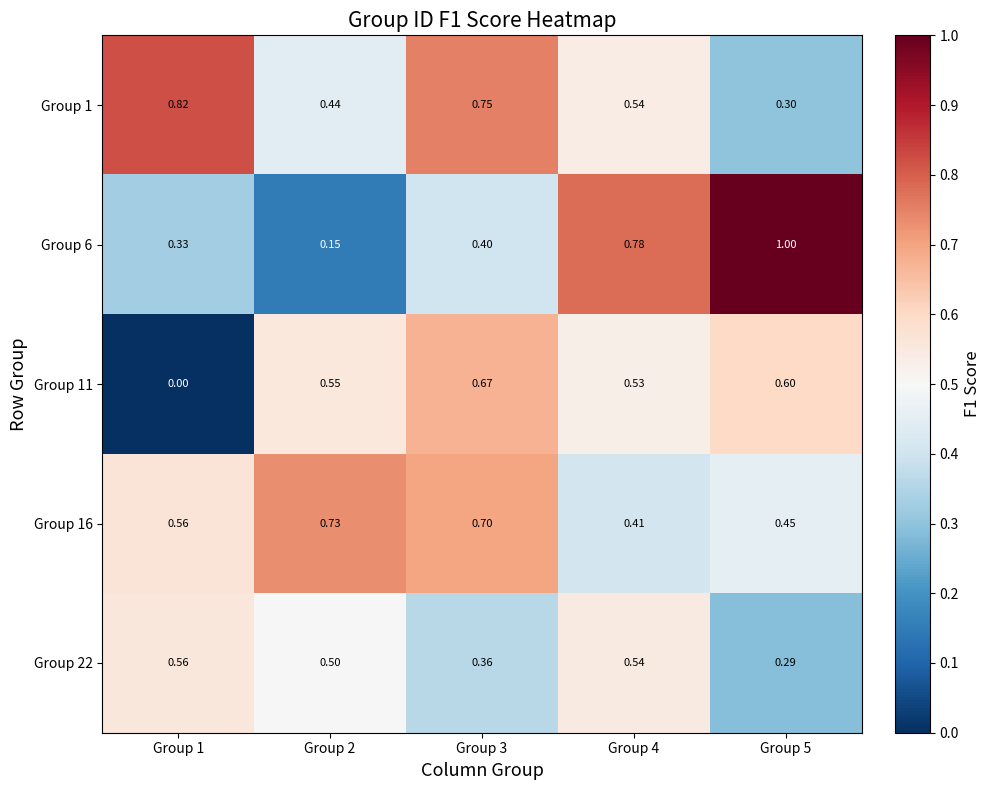

Between Group 4 and Group 5, which series saw the biggest shift?

Group 22